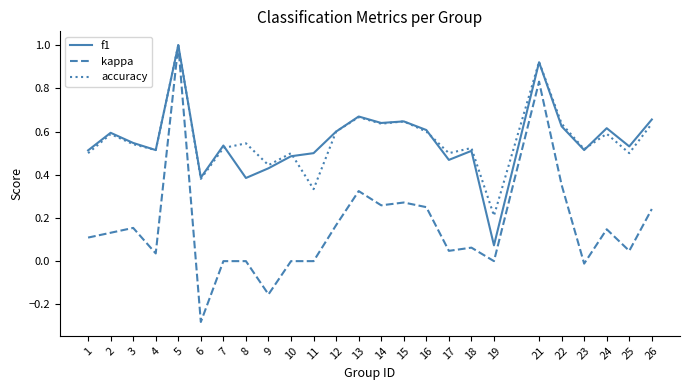

At which category is the sum across all series the highest?

5